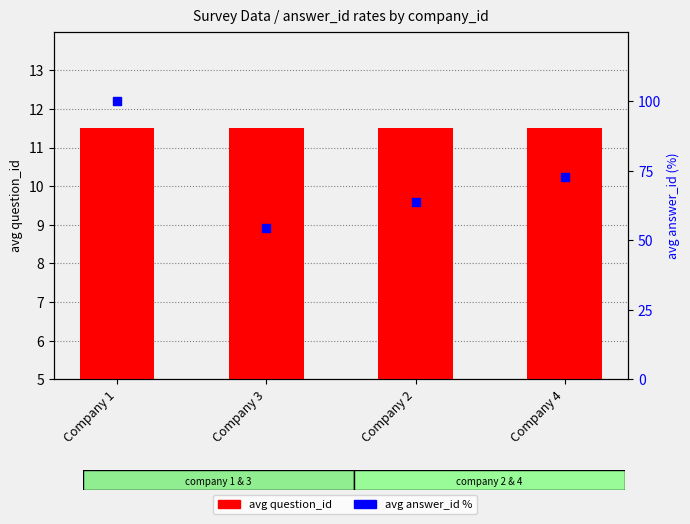

Is the value of avg question_id at Company 1 greater than the value of avg answer_id % at Company 4?

No